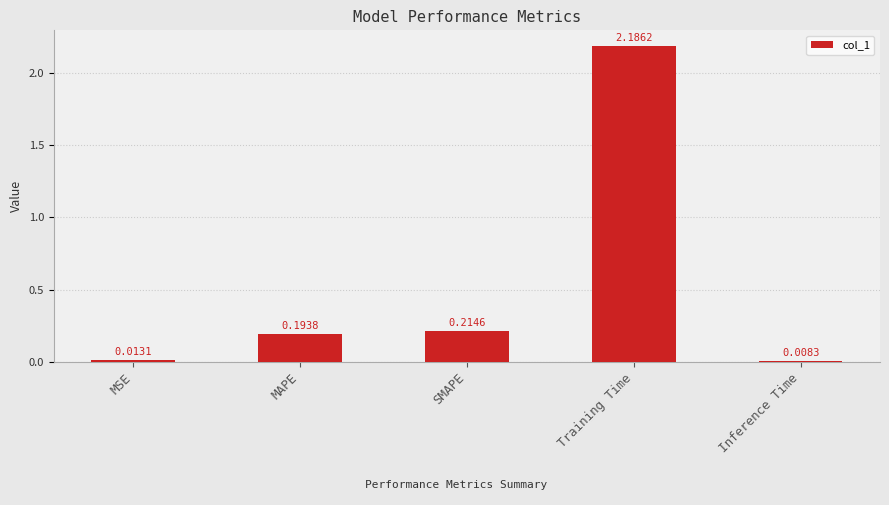

The chart shows a value of 0.3 at MAPE. True or false?

False